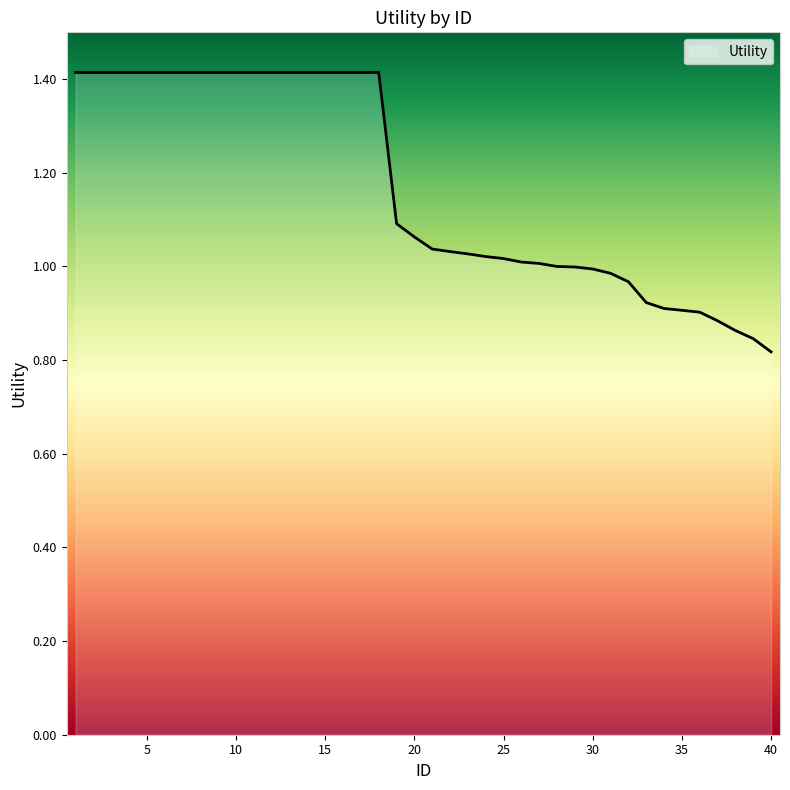

What is the greatest value displayed?

1.4